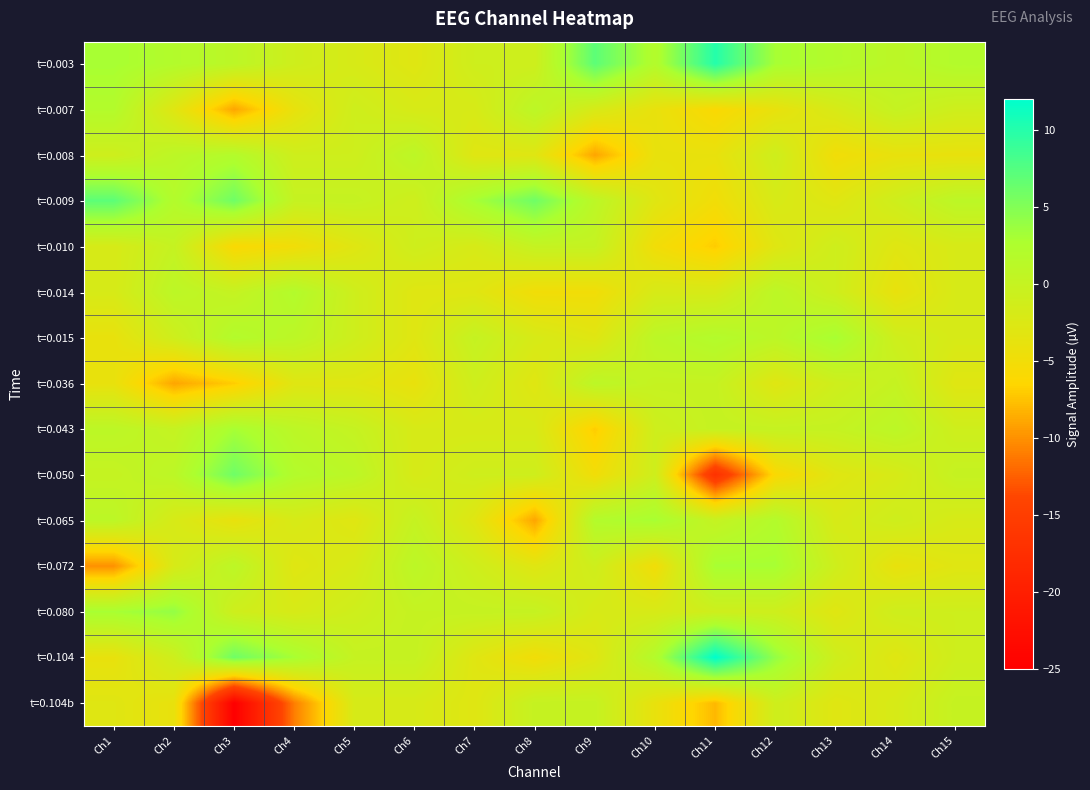

Rank the series by their maximum value, from lowest to highest.

t=0.010, t=0.104b, t=0.036, t=0.007, t=0.008, t=0.014, t=0.015, t=0.043, t=0.065, t=0.072, t=0.080, t=0.050, t=0.009, t=0.003, t=0.104